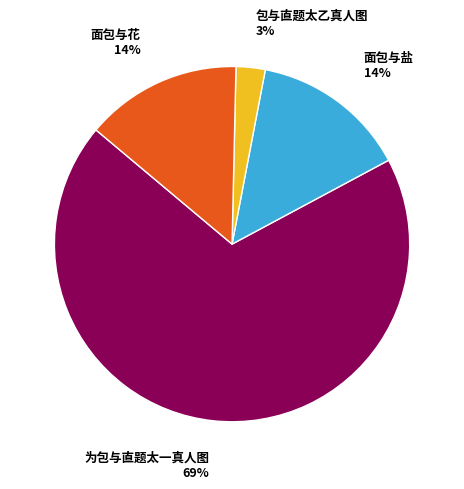

Is it true that 为包与直题太一真人图 is 69% of the pie?

True